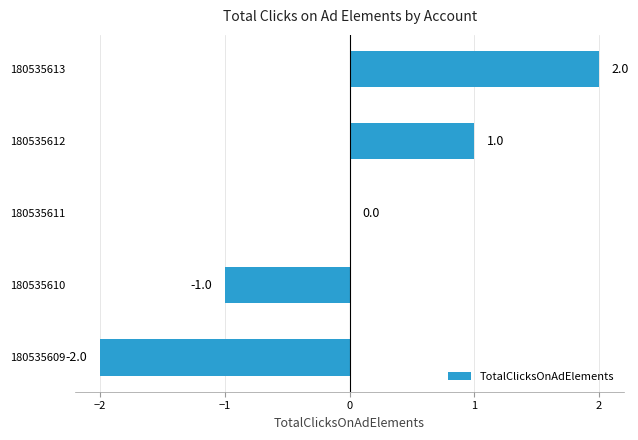

The chart shows a value of 0 at 180535610. True or false?

False